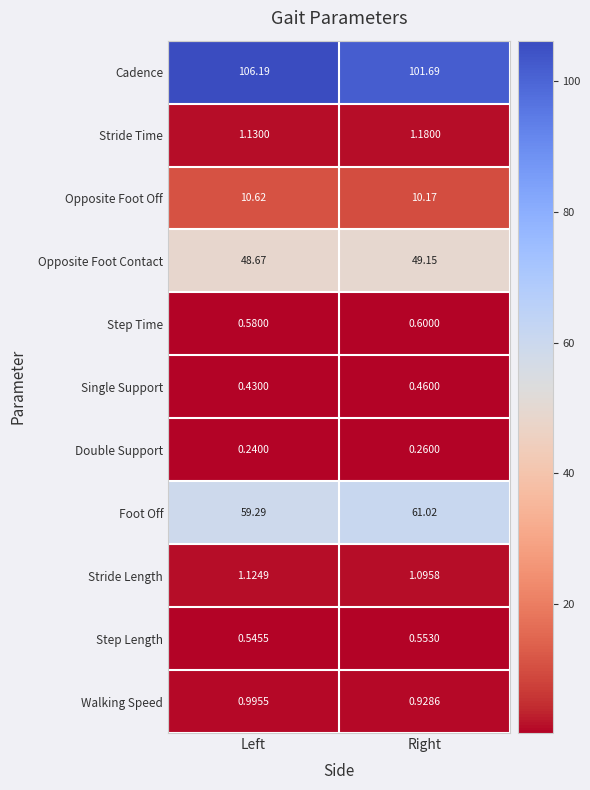

Which label corresponds to the smallest value in the chart?

Left